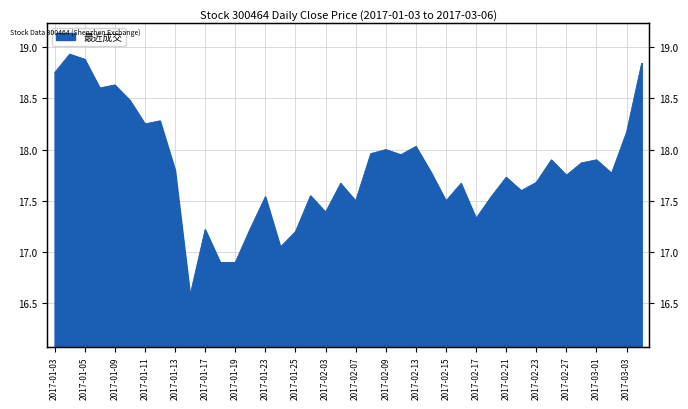

What is the label of the 37th point from the left?

2017-03-01